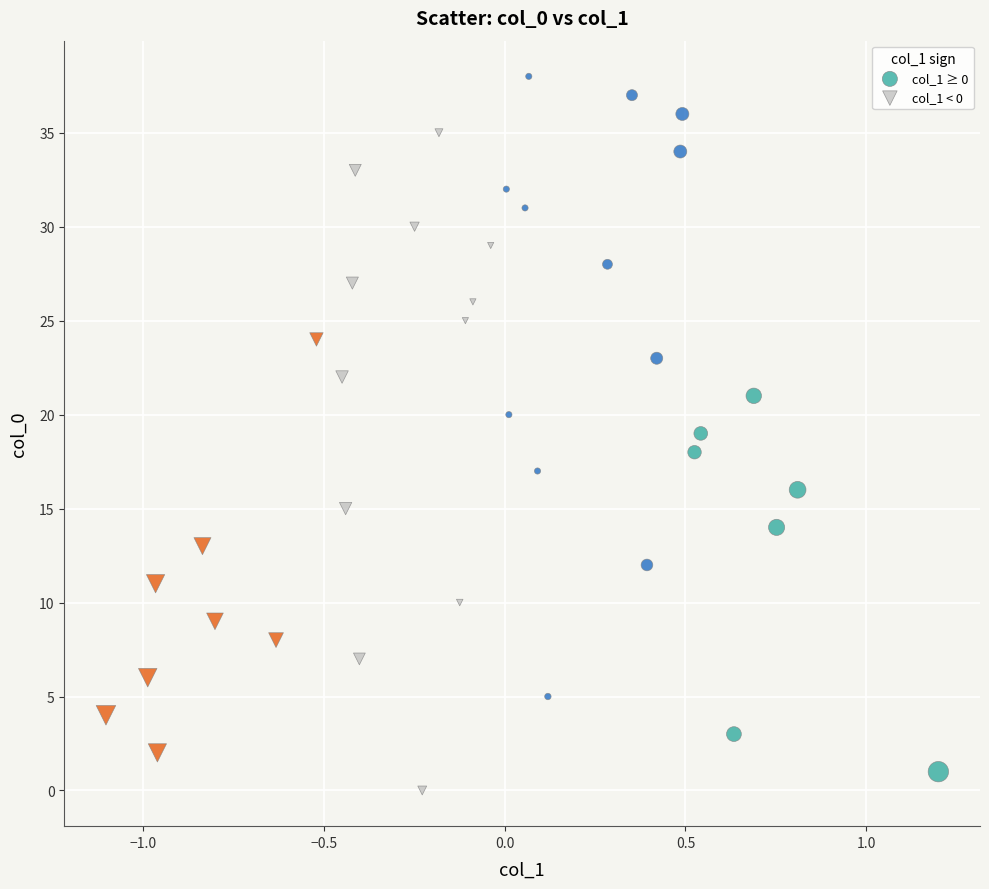

Which series has the largest Y range (max minus min)?

col_1 ≥ 0